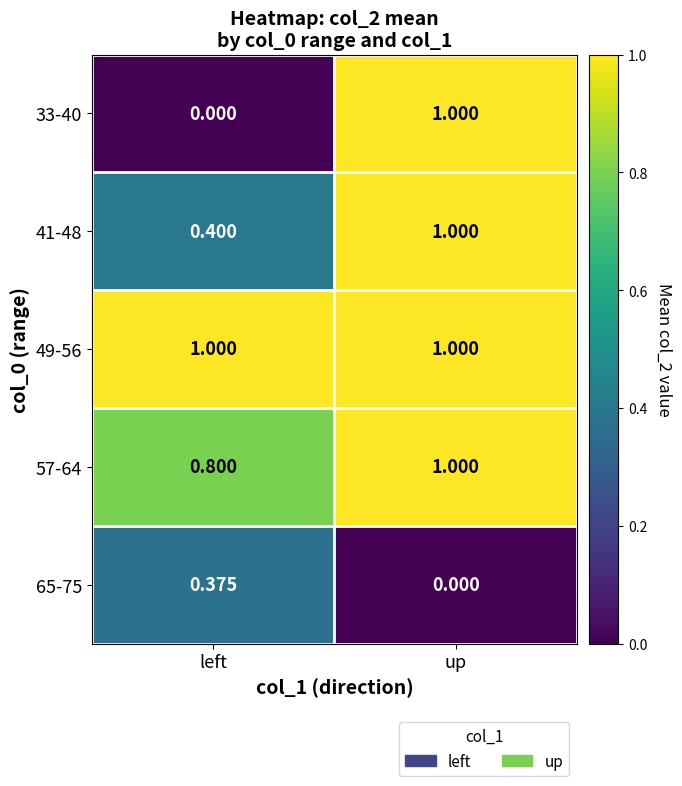

Which series changed the most between left and up?

33-40